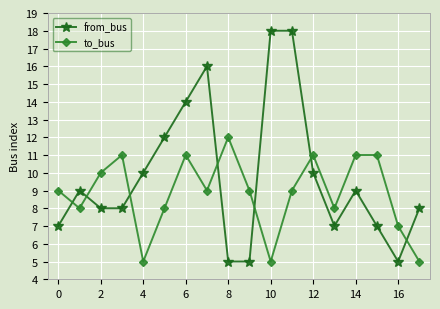

What is the average value of the from_bus series?

10